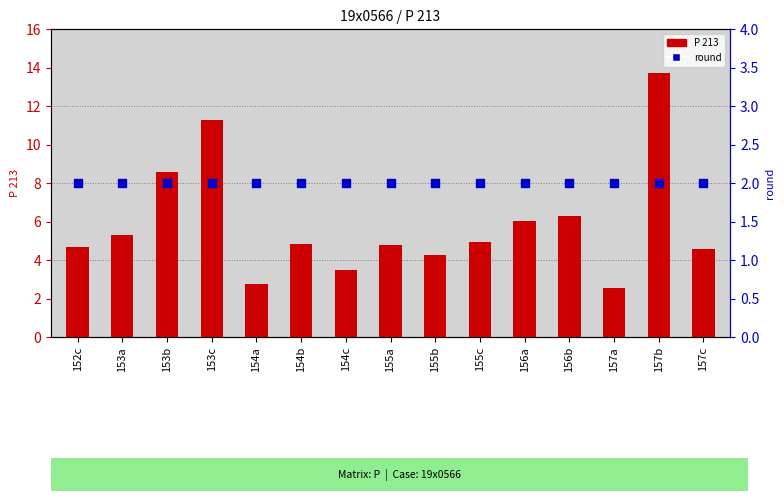

Which series contains the highest Y value?

P 213